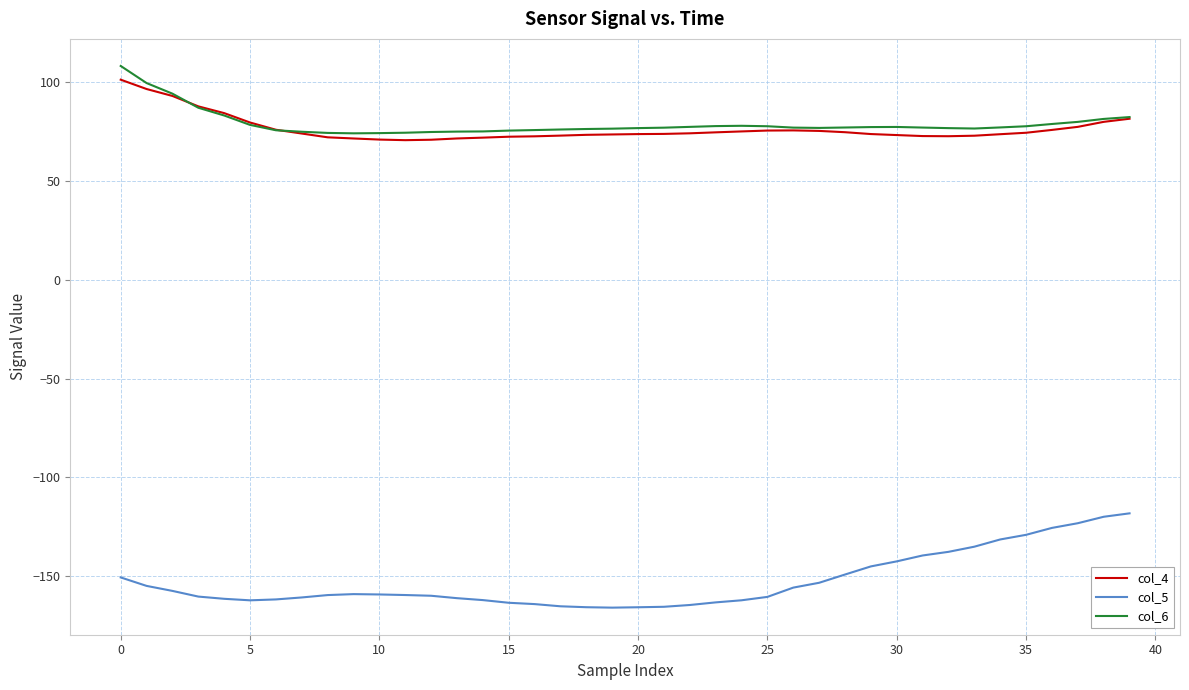

What is the smallest value displayed?

-165.8